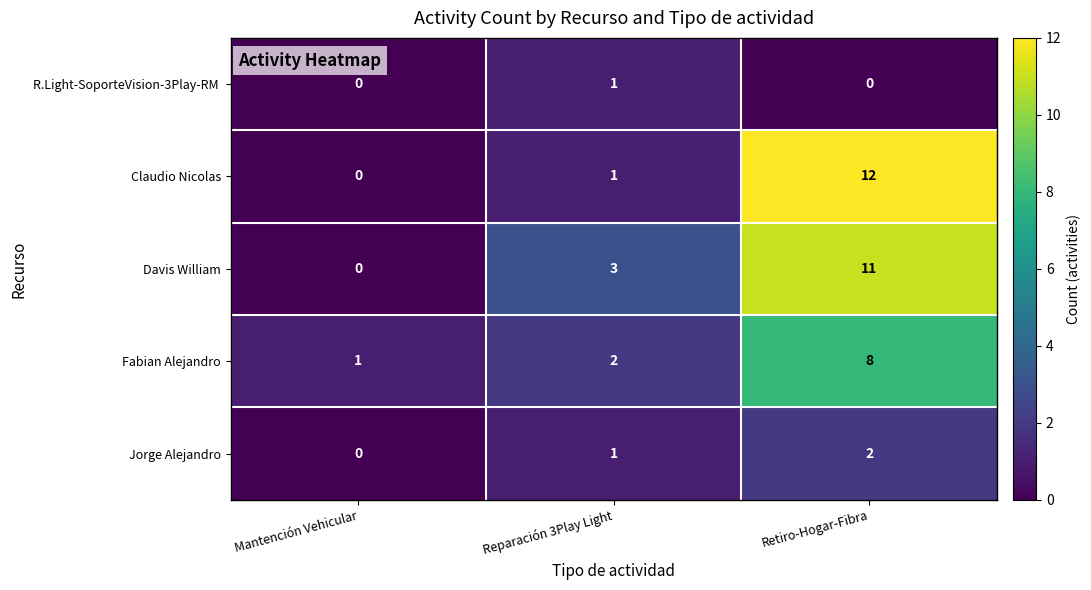

Read the Fabian Alejandro value at Retiro-Hogar-Fibra.

8